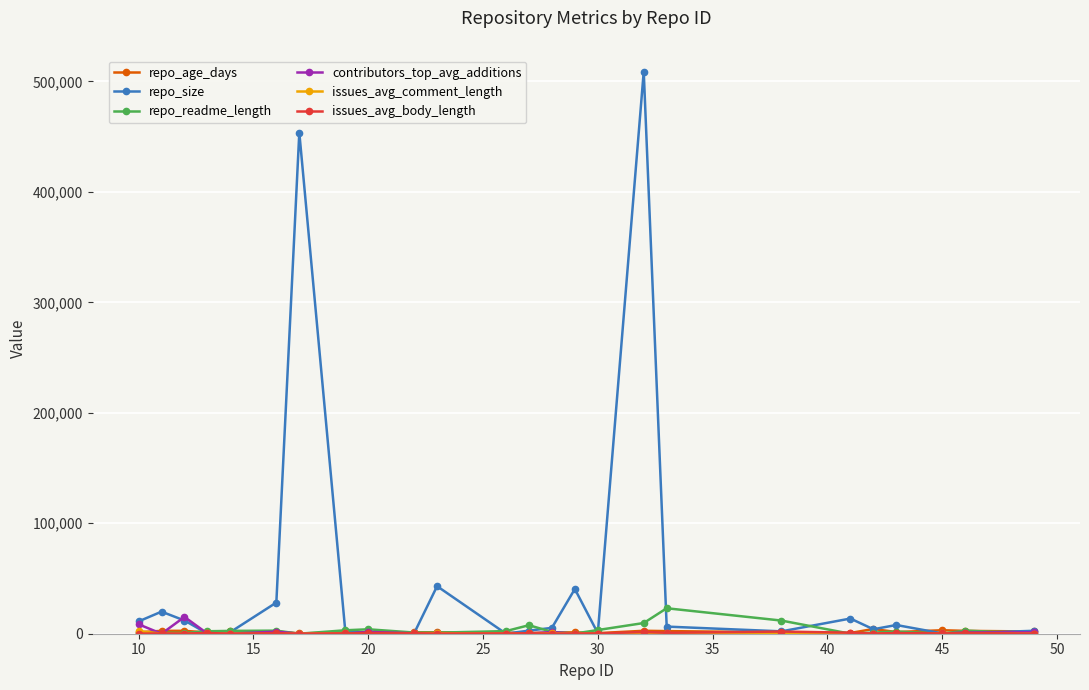

Which series has the largest total across all categories?

repo_size